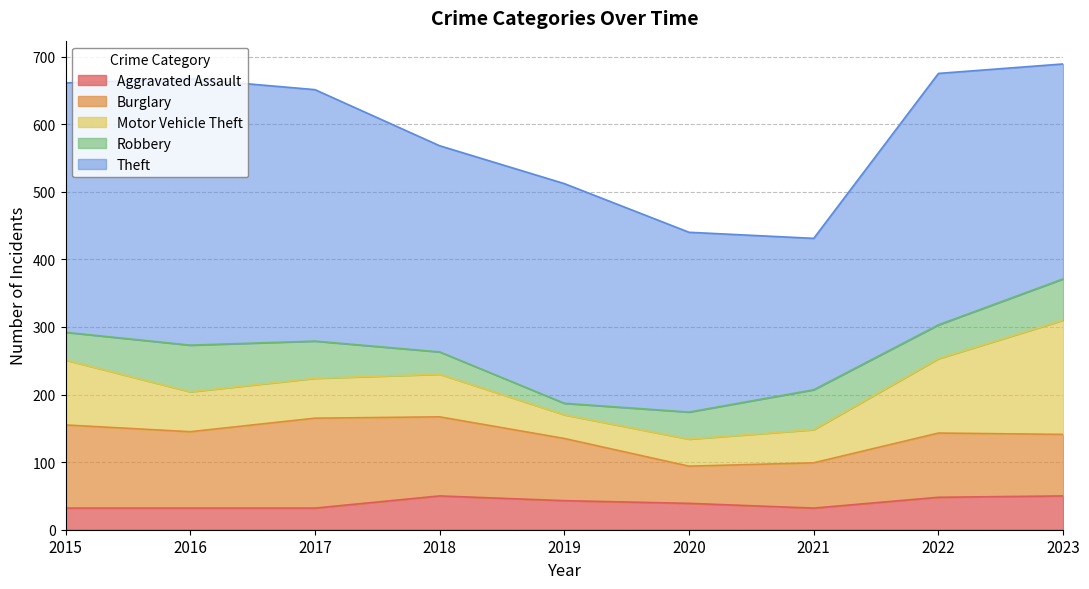

The value of Aggravated Assault at 2023 is 50. True or false?

True